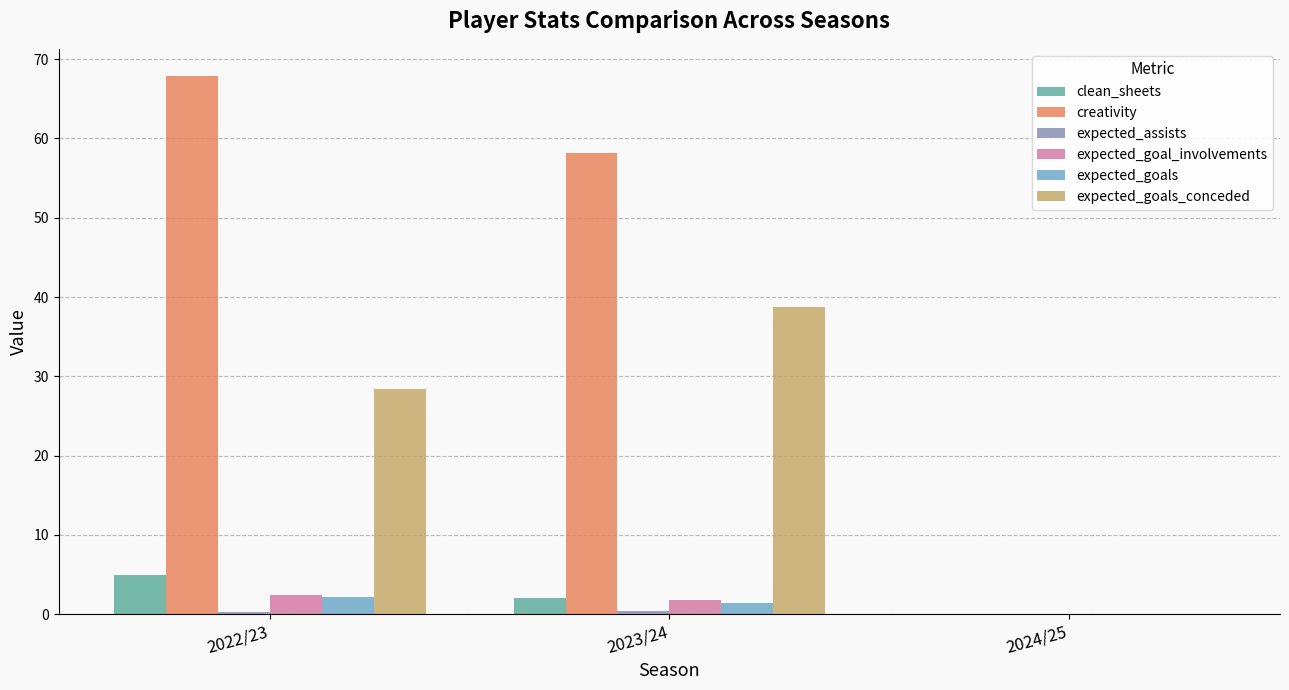

What is the spread (max minus min) of values at 2022/23?

67.7